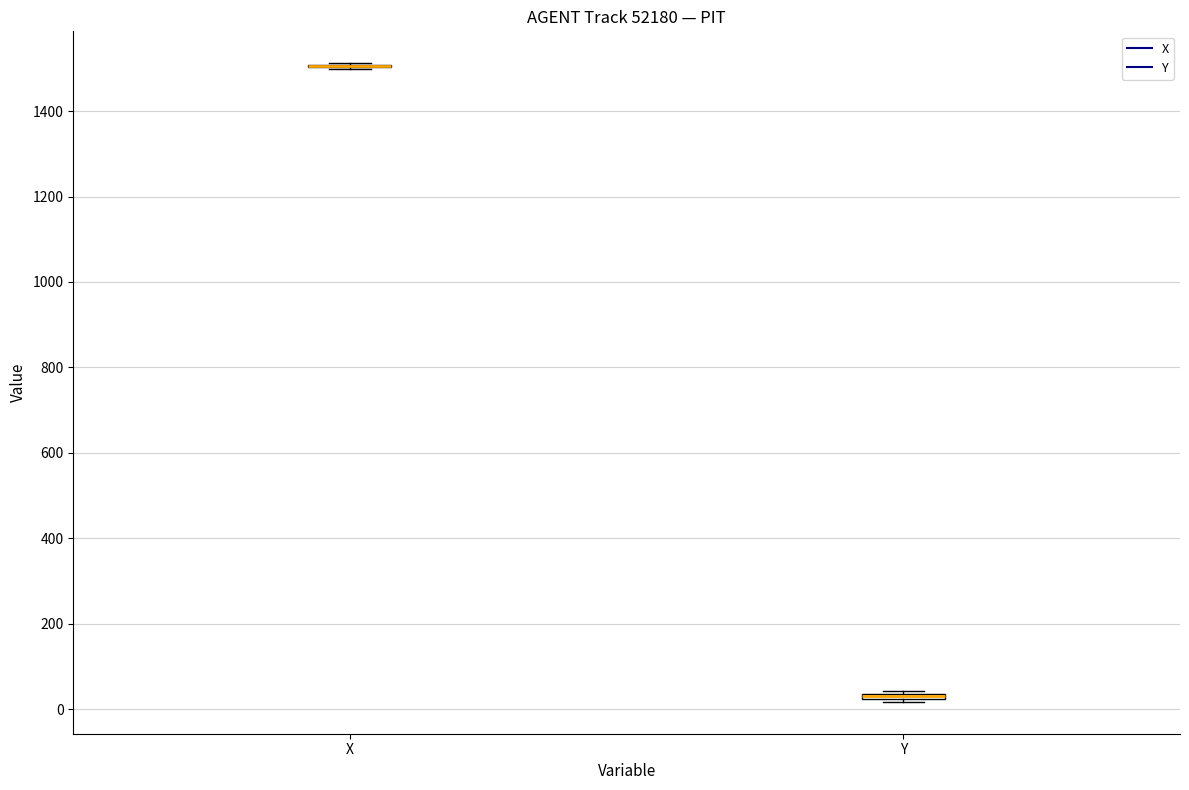

Where is the lower edge of the box for Y on the y-axis? The values are not printed on the chart, so give them approximately, as read against the axis.

20